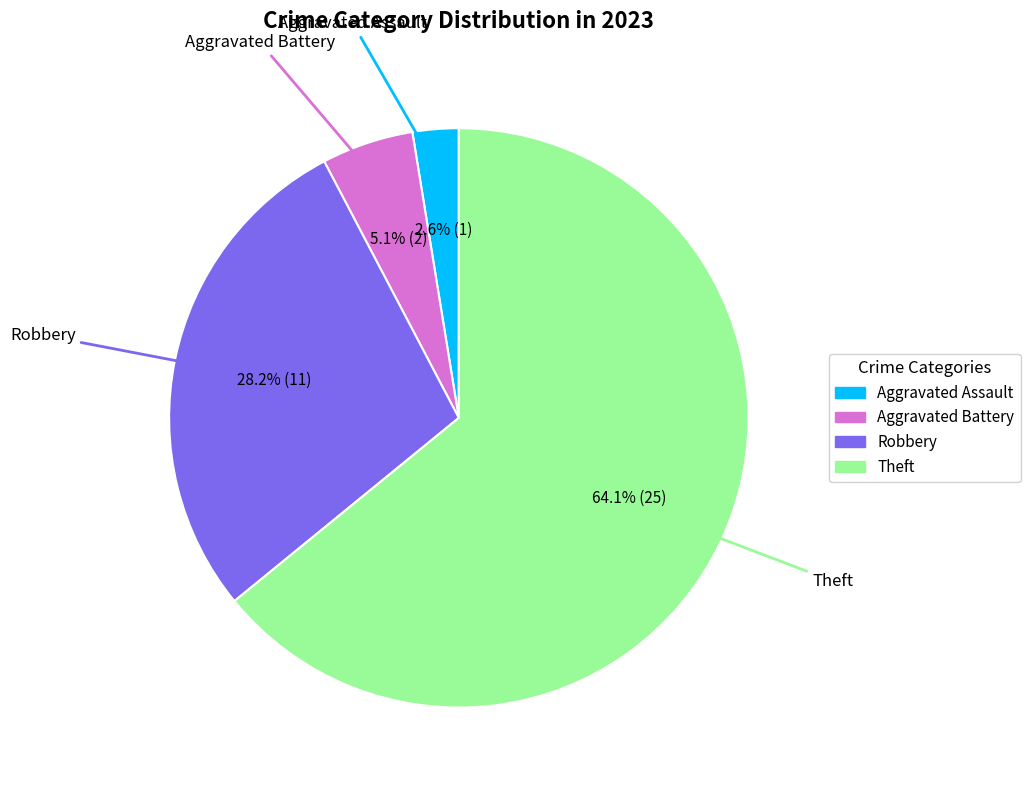

Is there a majority slice in this chart?

Yes